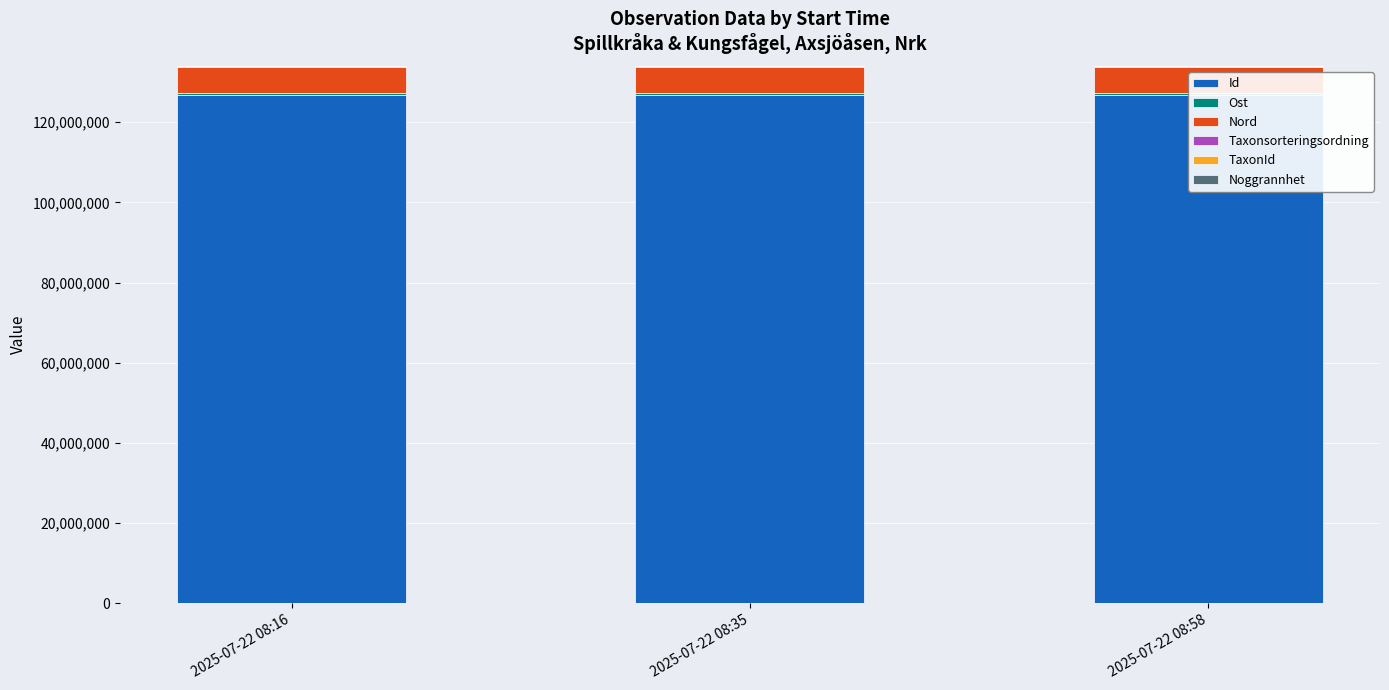

What is the average value of the Ost series?

476007